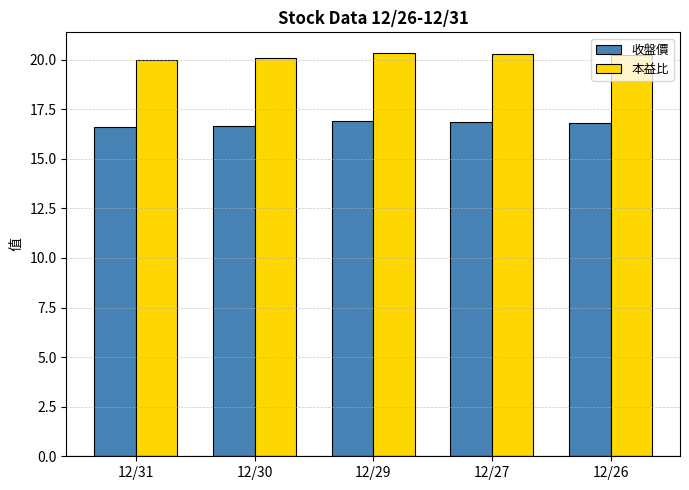

The 本益比 series shows 26.9 at 12/30. True or false?

False